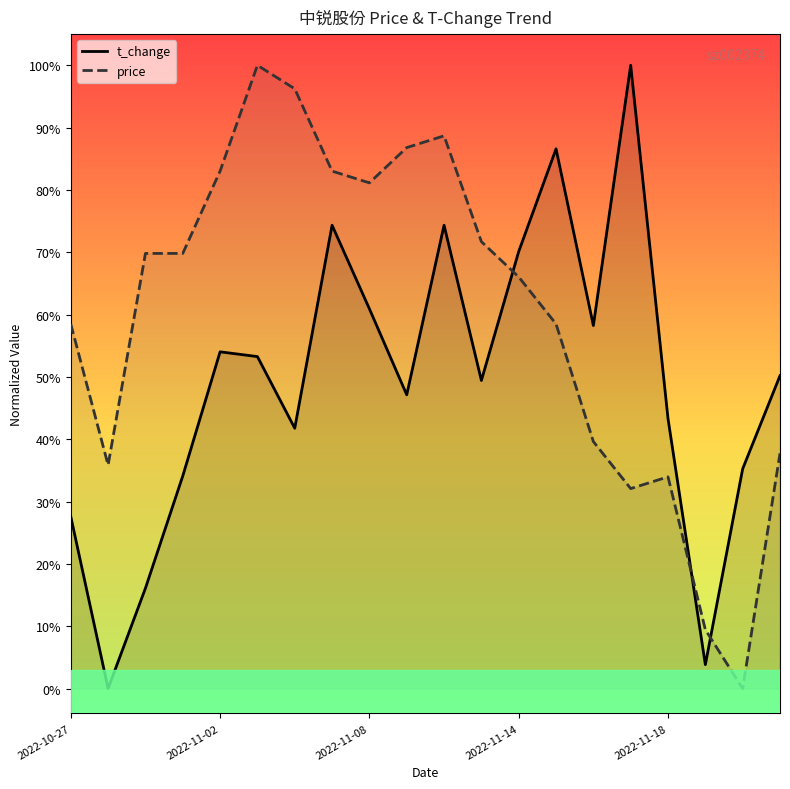

What are all the series names shown in the legend?

t_change, price